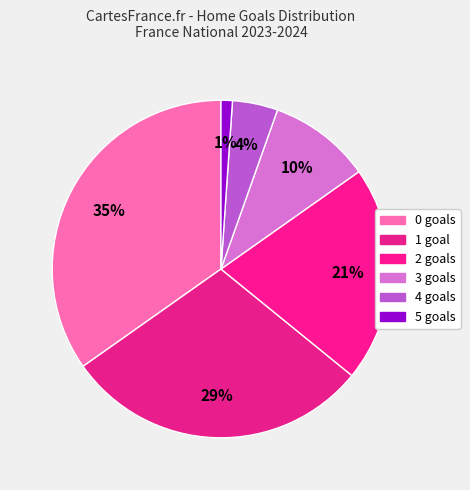

To the nearest percent, what is the combined percentage of 2 and 4?

25%